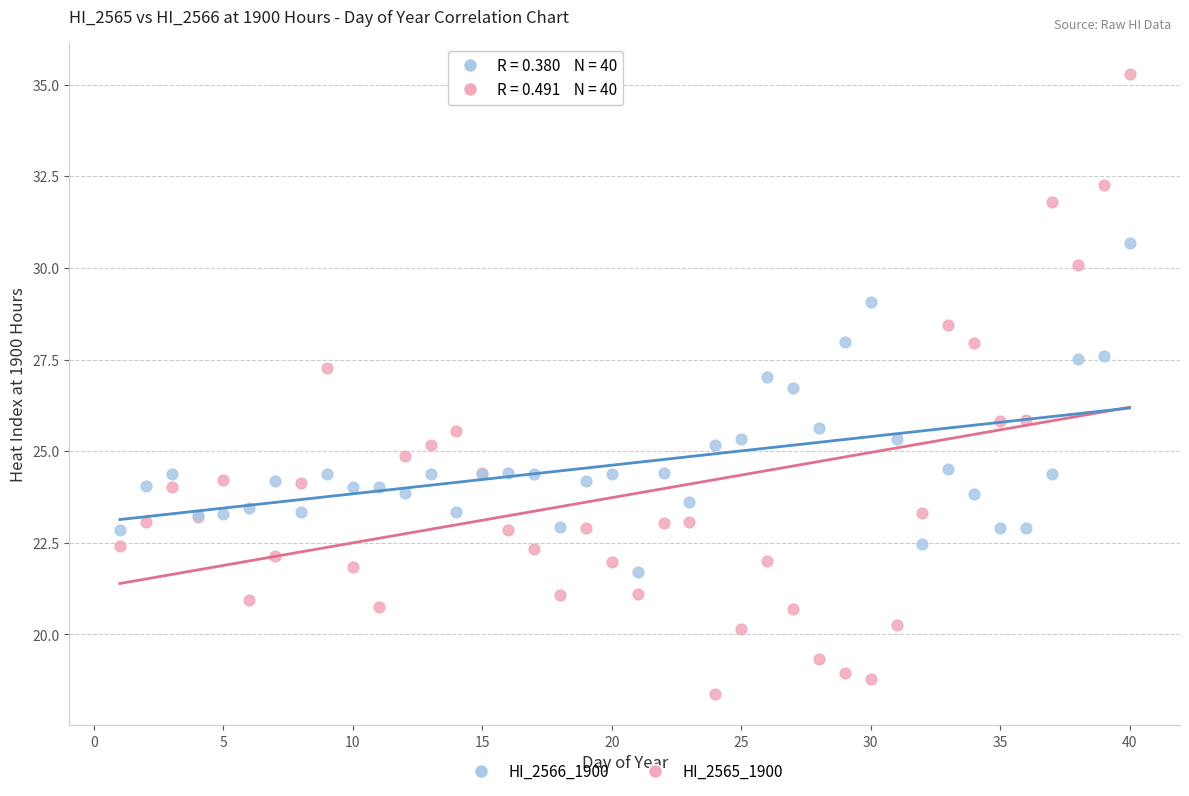

Which series contains the highest Y value?

HI_2566_1900